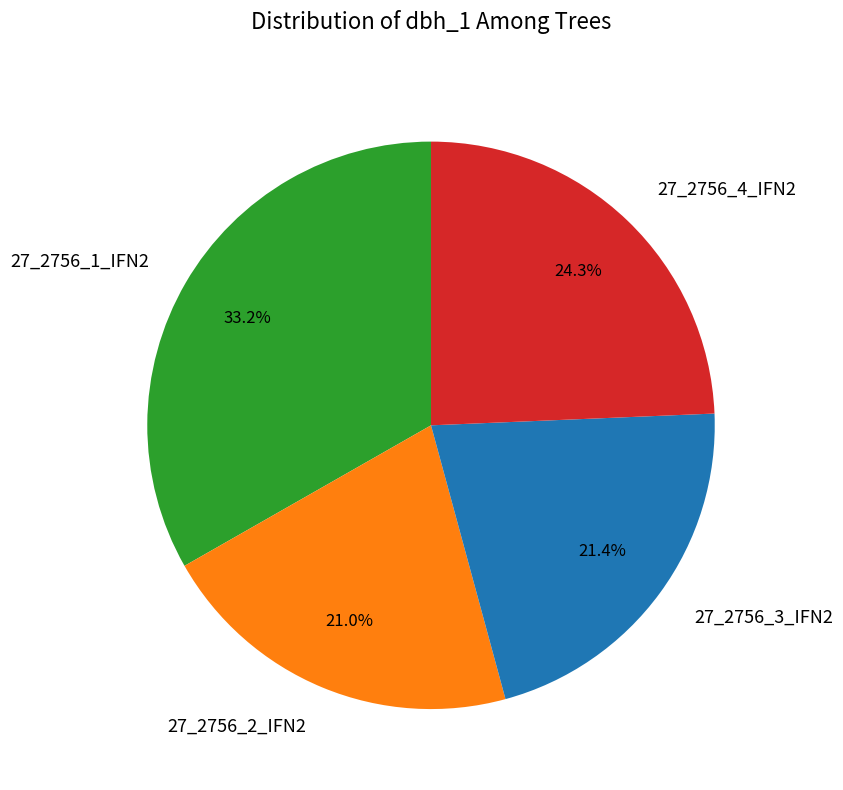

The 27_2756_4_IFN2 slice represents 24% of the pie. True or false?

True